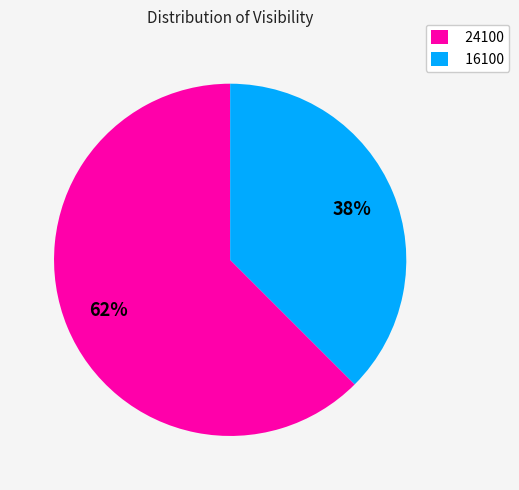

How many segments does this pie chart have?

2